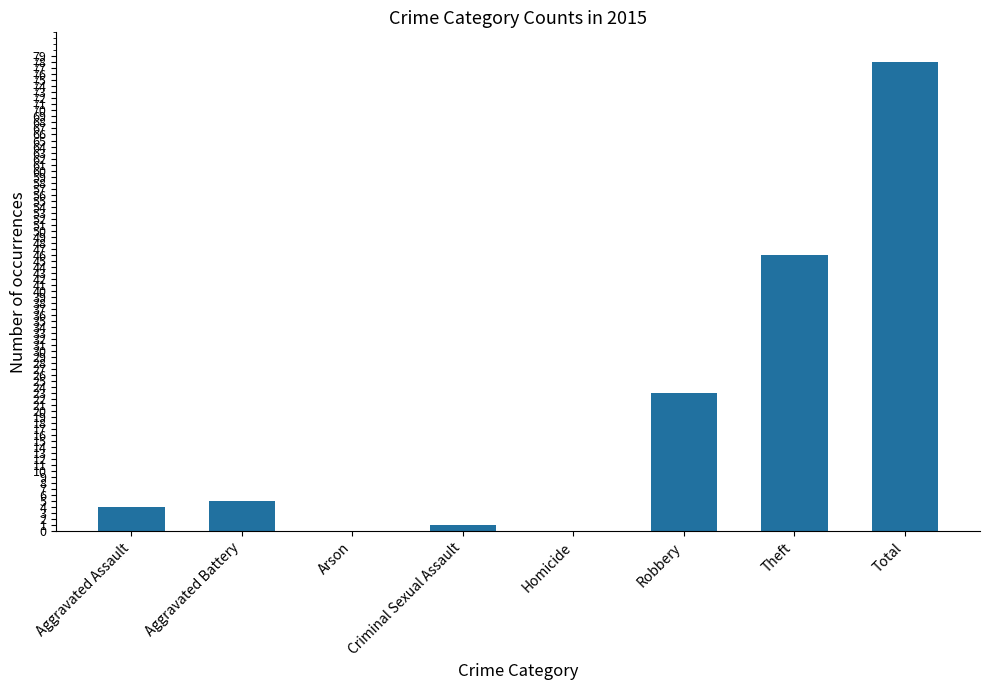

What is the sum of all values?

157